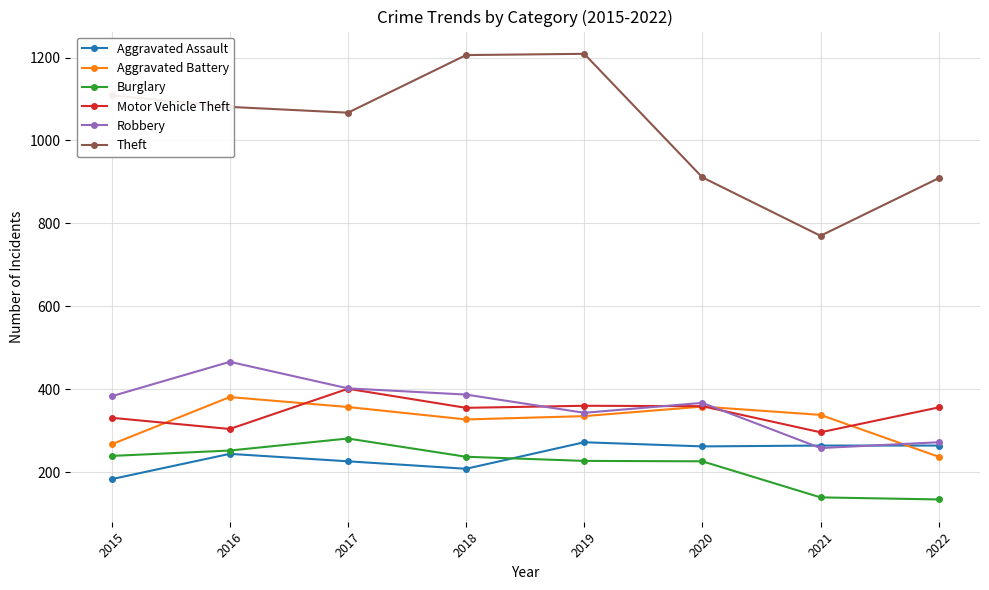

What is the approximate value of Aggravated Battery at 2017, to the nearest 5?

355